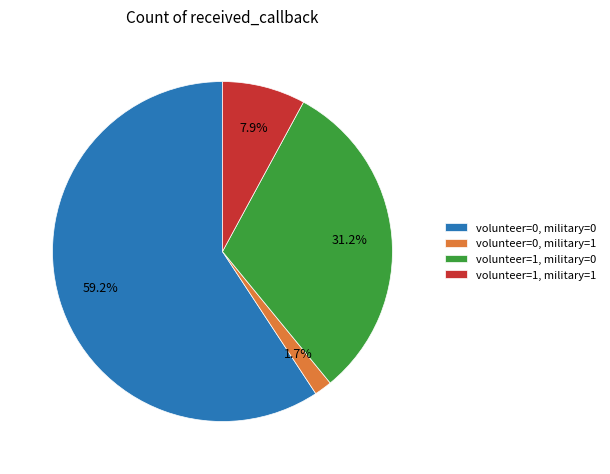

To the nearest percent, what portion does volunteer=1, military=0 represent?

31%